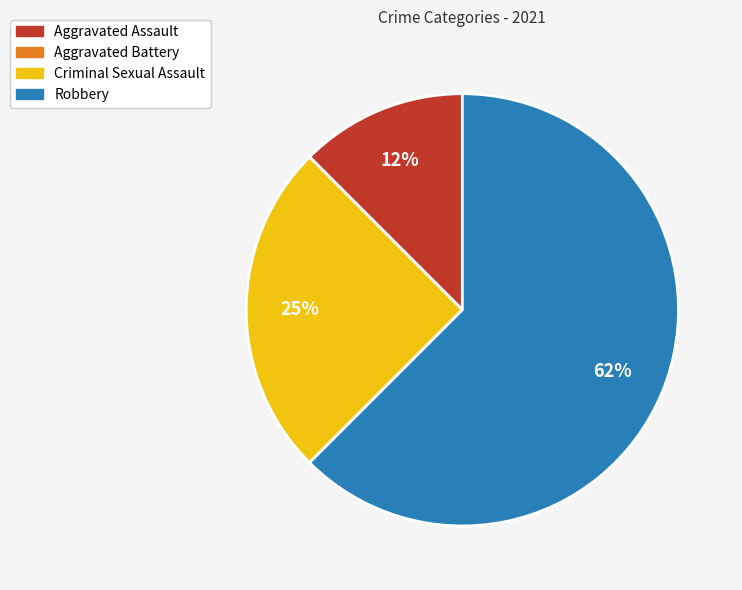

Which slice is the largest?

Robbery